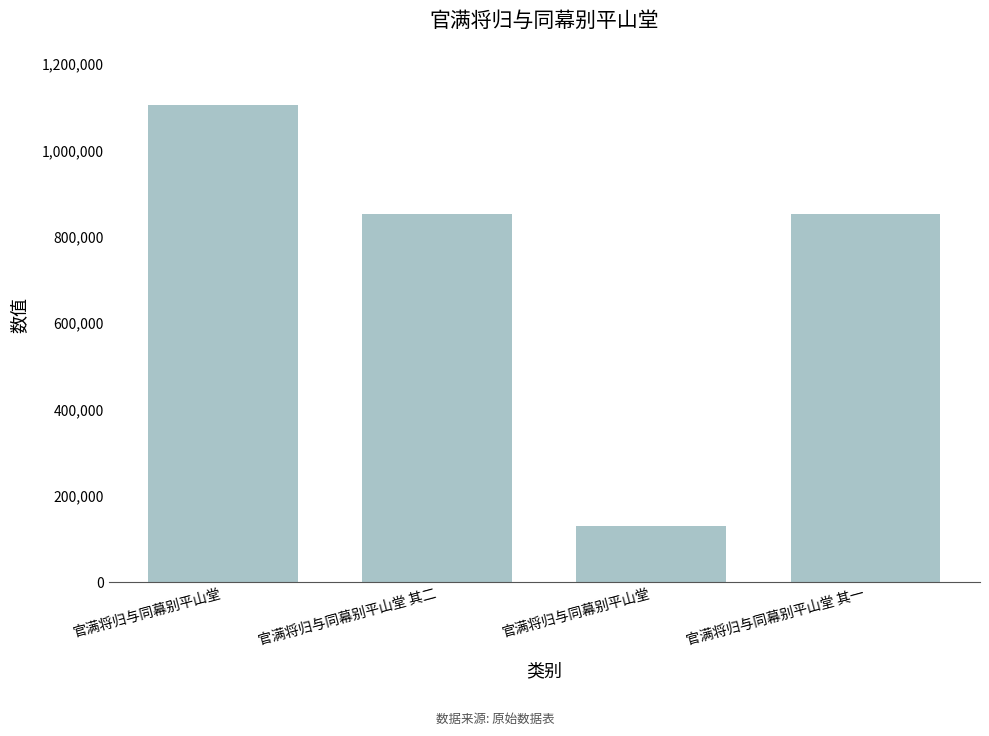

Are the bars horizontal?

No